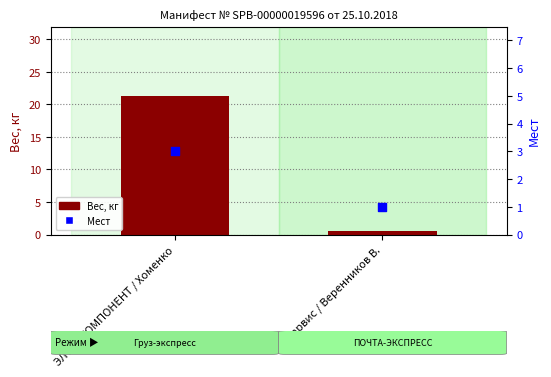

At which category is the sum across all series the highest?

ЭЛТЕХ КОМПОНЕНТ / Хоменко